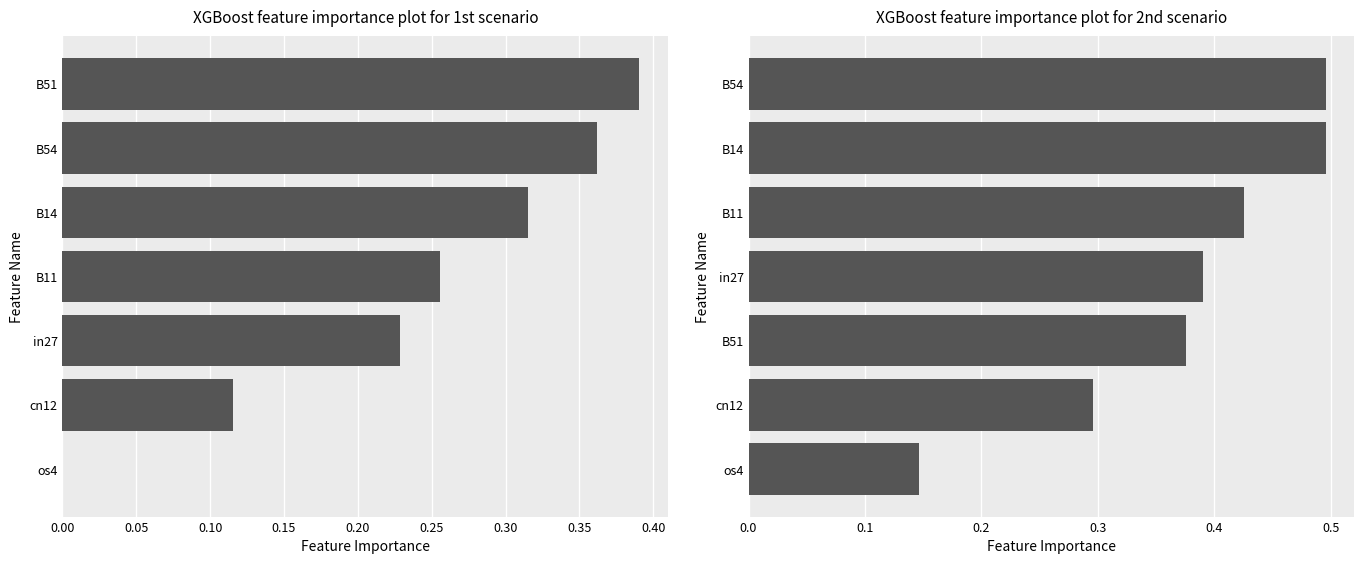

Reading left to right, what are all the values shown in this chart?

job220_scenario0_406: 0.0	0.1	0.2	0.3	0.3	0.4	0.4
job221_scenario1_407: 0.1	0.3	0.4	0.4	0.4	0.5	0.5